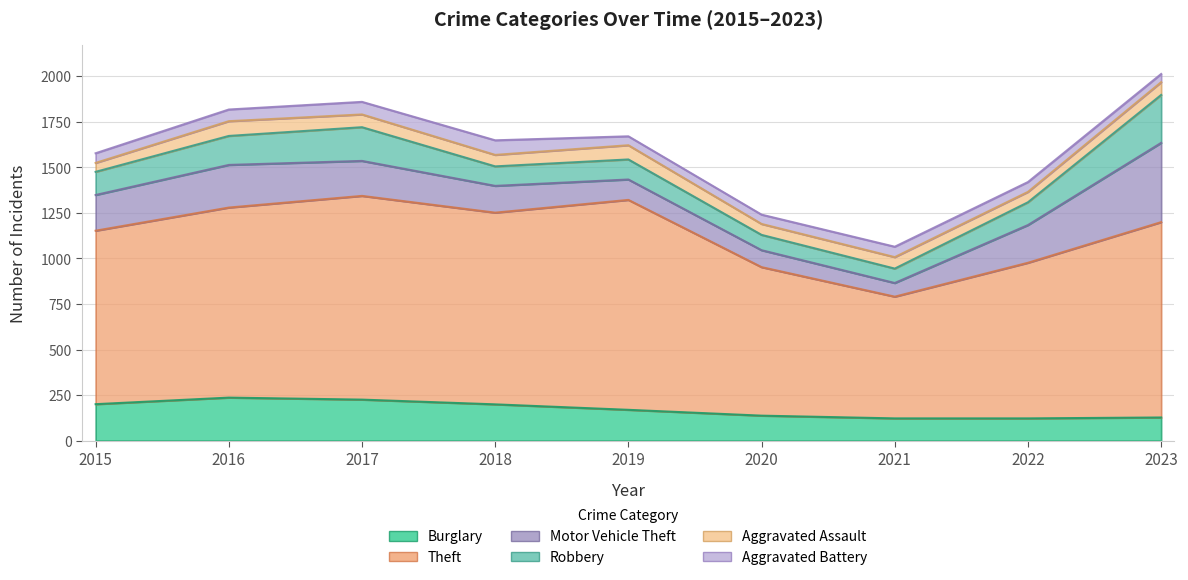

What is the maximum value shown in the chart?

1152